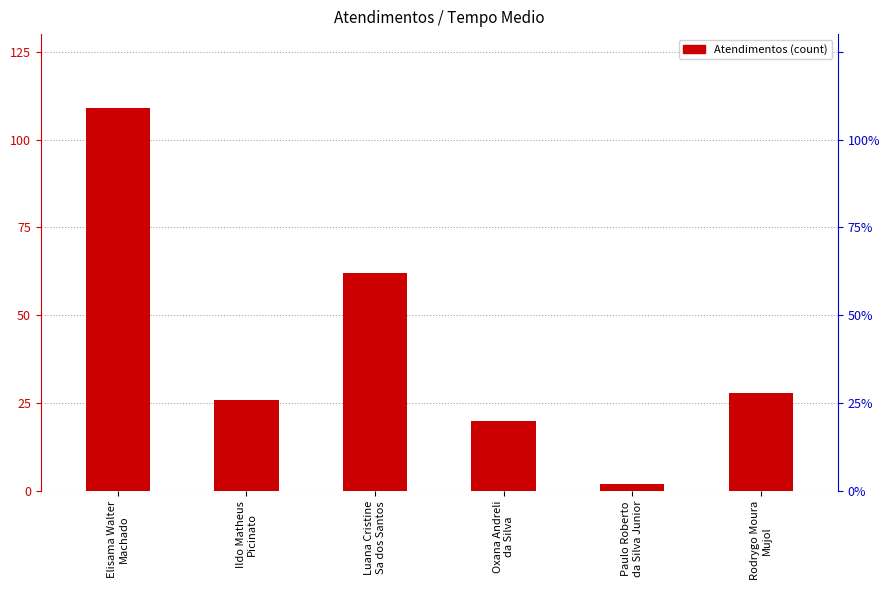

How many bars are there in total?

6